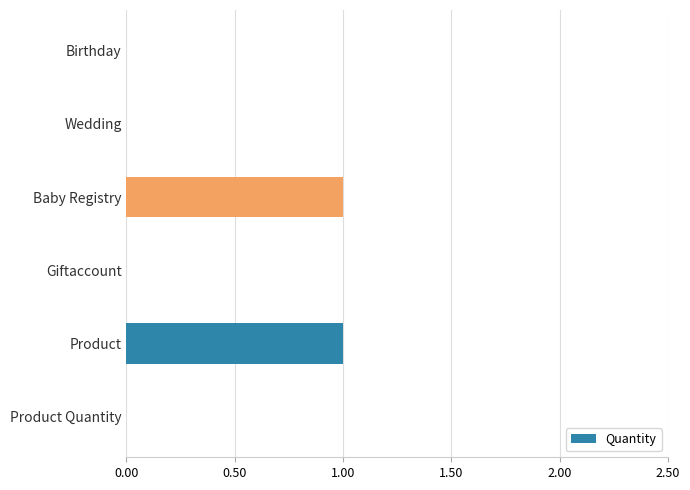

The value at Wedding is 0. True or false?

True